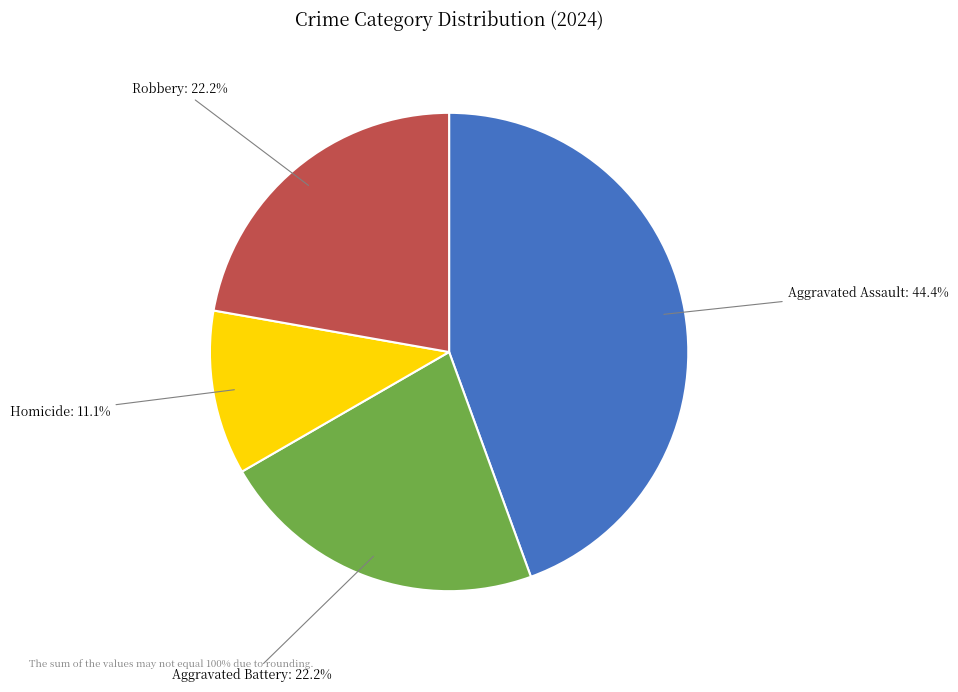

Which has a higher value, Robbery or Aggravated Assault?

Aggravated Assault